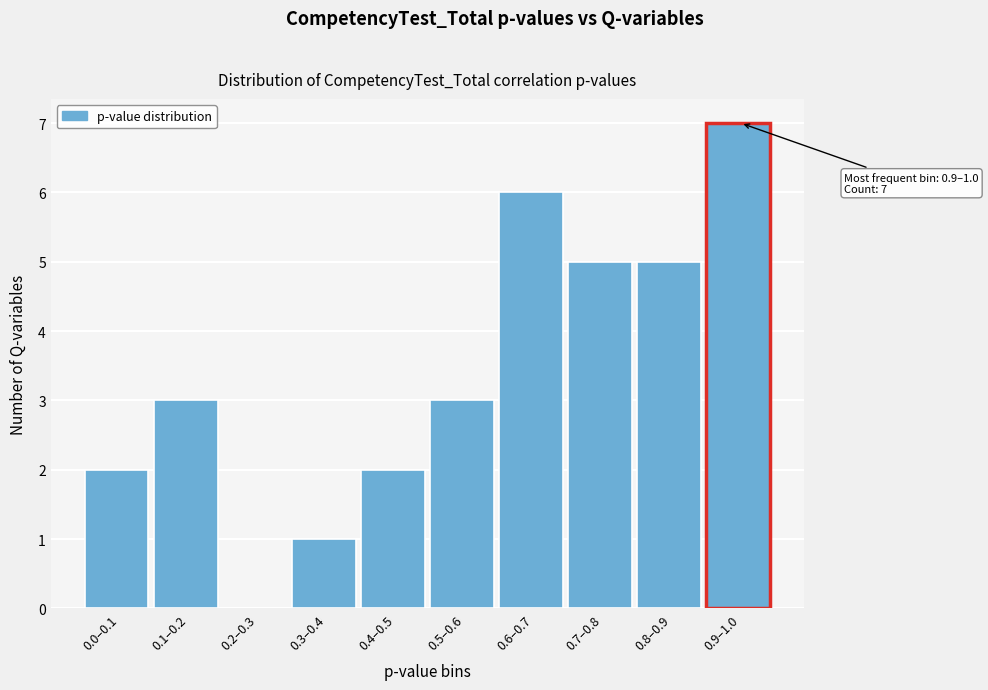

Reading left to right, extract all data points from this chart.

0.0–0.1=2	0.1–0.2=3	0.2–0.3=0	0.3–0.4=1	0.4–0.5=2	0.5–0.6=3	0.6–0.7=6	0.7–0.8=5	0.8–0.9=5	0.9–1.0=7